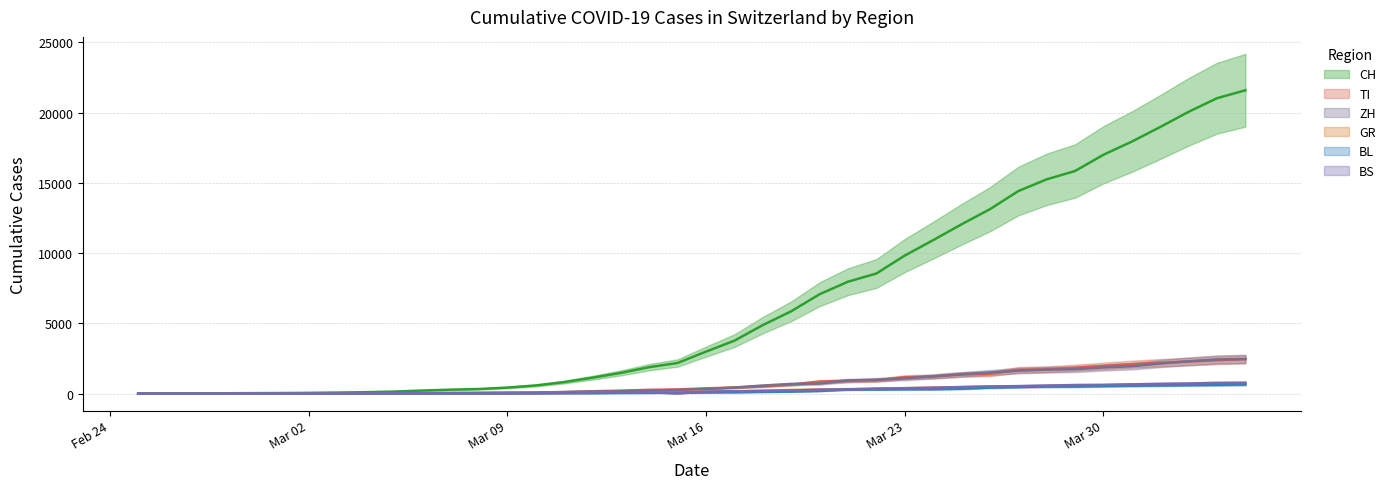

Is this an area chart (filled region under the line)?

No